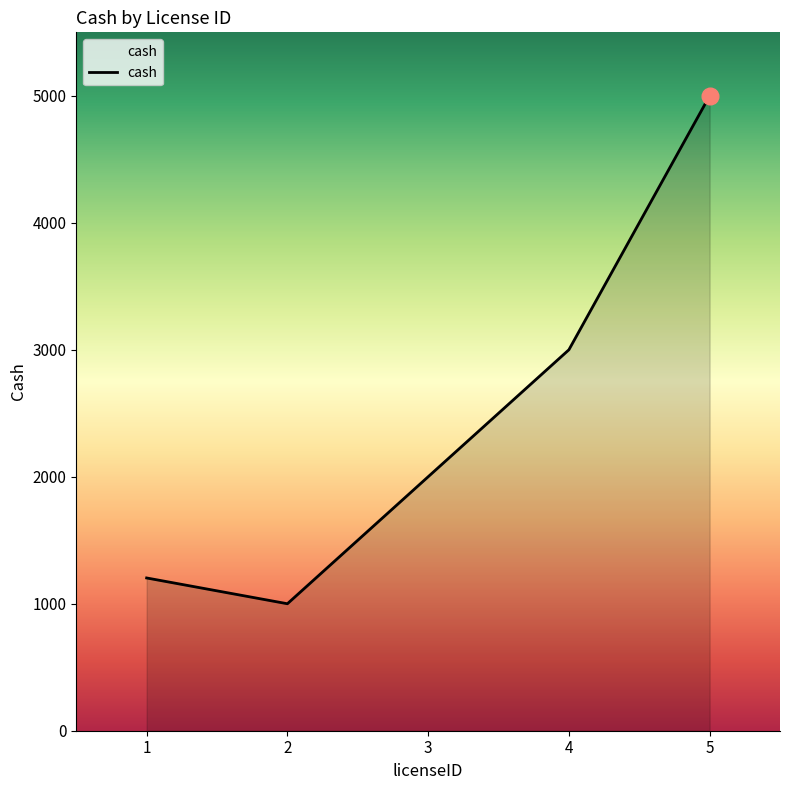

What is the difference between the second highest and second lowest values?

1797